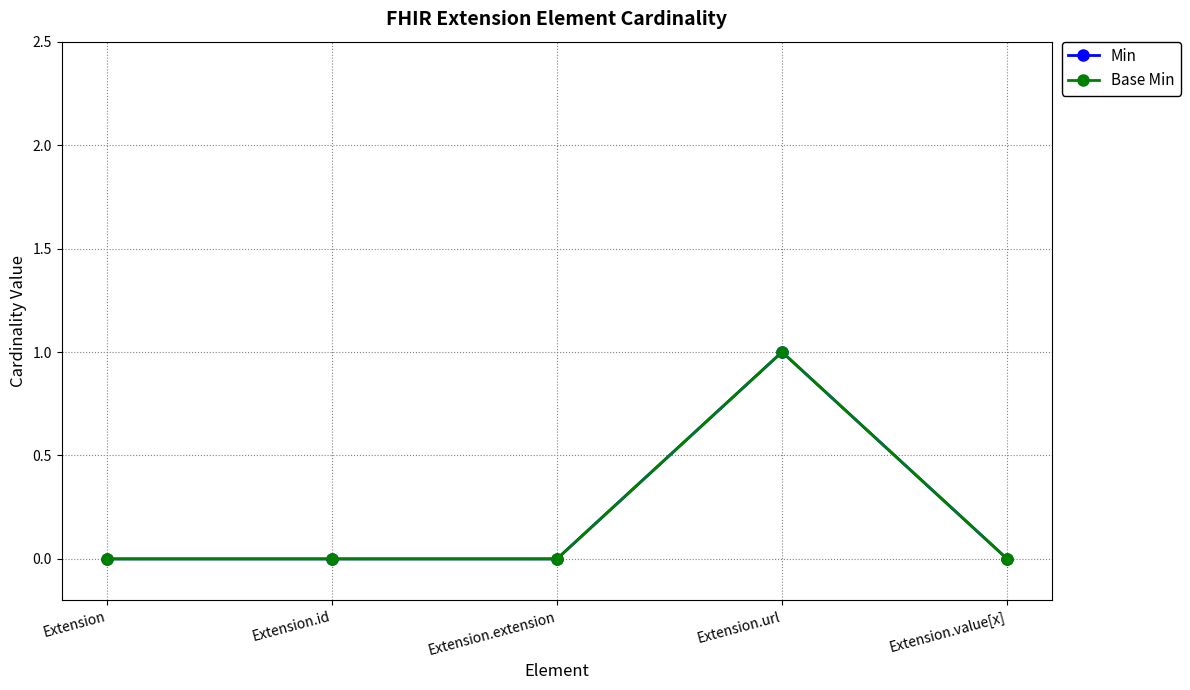

What is the label of the 1st point from the right?

Extension.value[x]